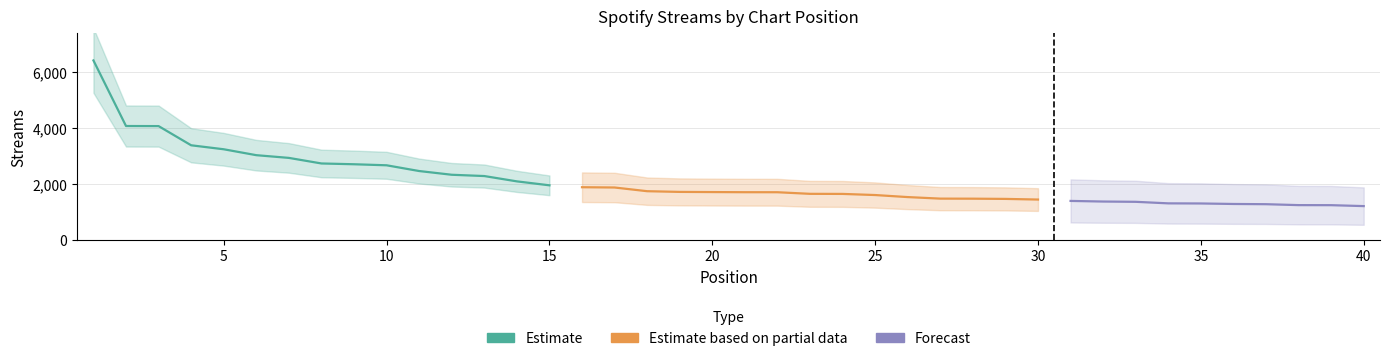

What is the difference between the maximum and minimum values?

5200